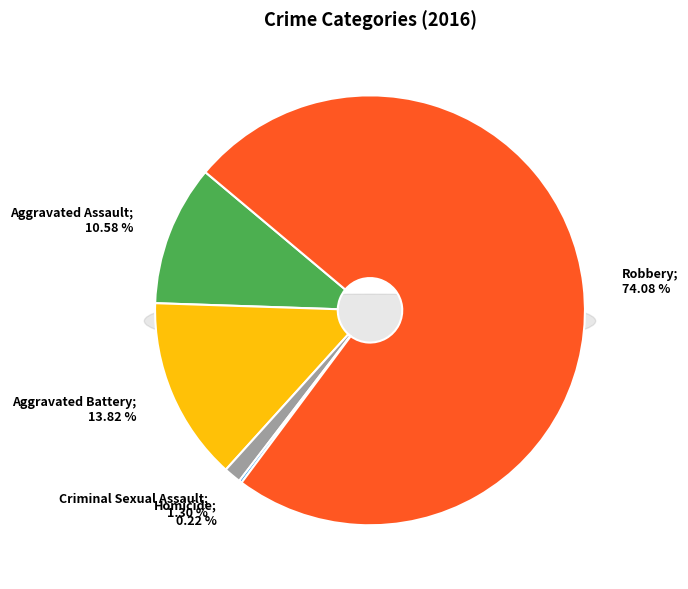

What is the total percentage of Criminal Sexual Assault and Aggravated Assault?

11.9%